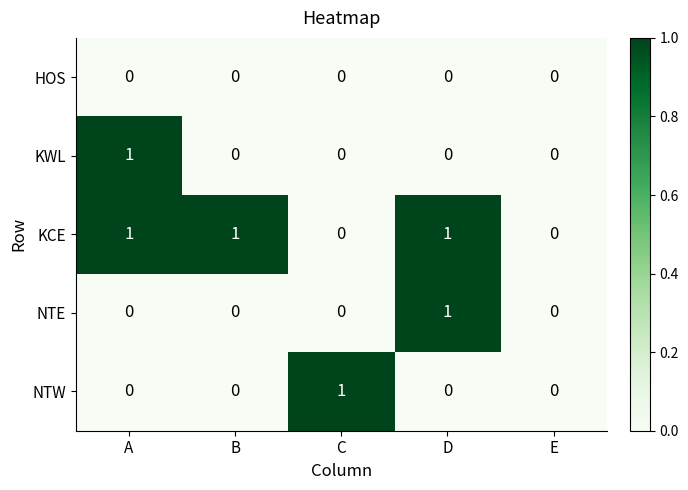

True or false: HOS has a value of 0 at D.

True